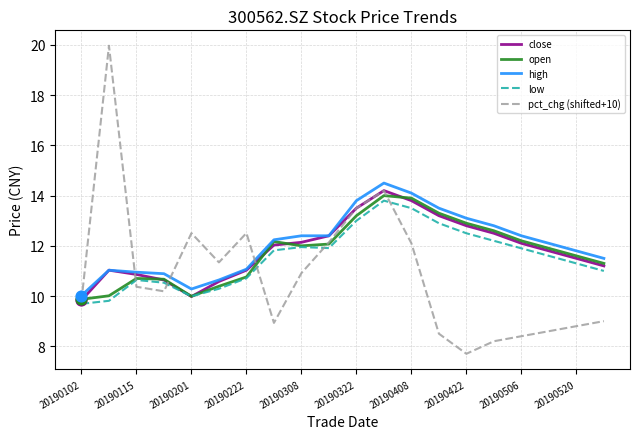

At how many categories does at least one series exceed 19?

1